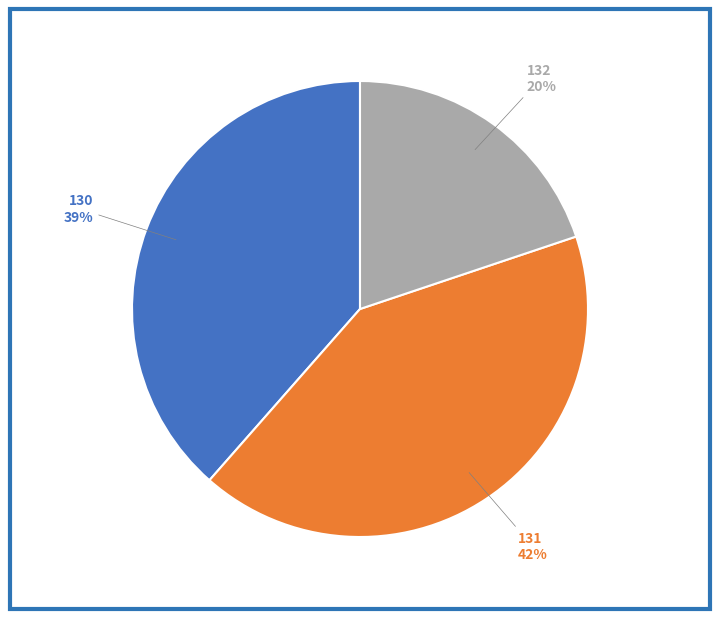

How many segments does this pie chart have?

3